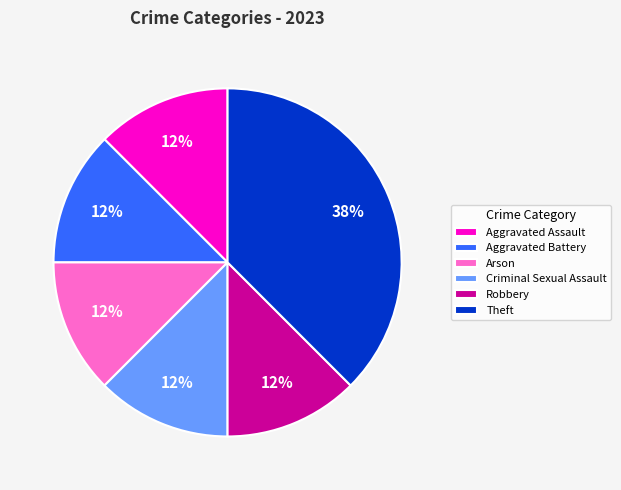

Is it true that Theft is 46% of the pie?

False